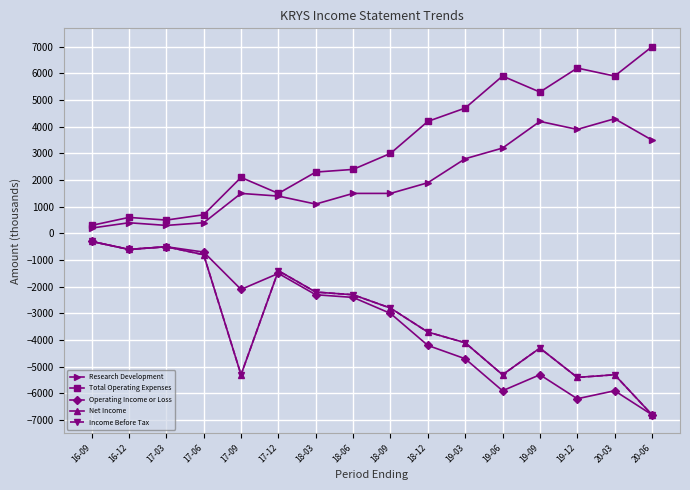

The value of Income Before Tax at 19-06 is -1873. True or false?

False